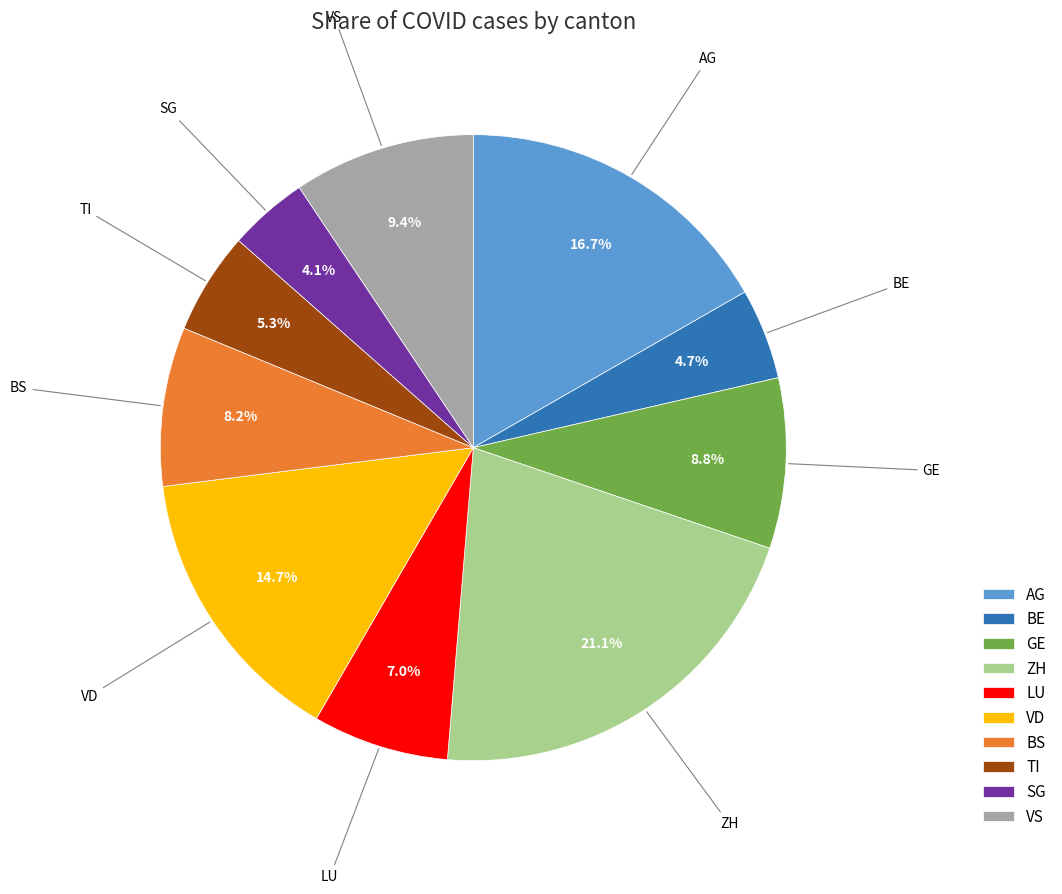

Rank the categories by value from highest to lowest.

ZH, AG, VD, VS, GE, BS, LU, TI, BE, SG